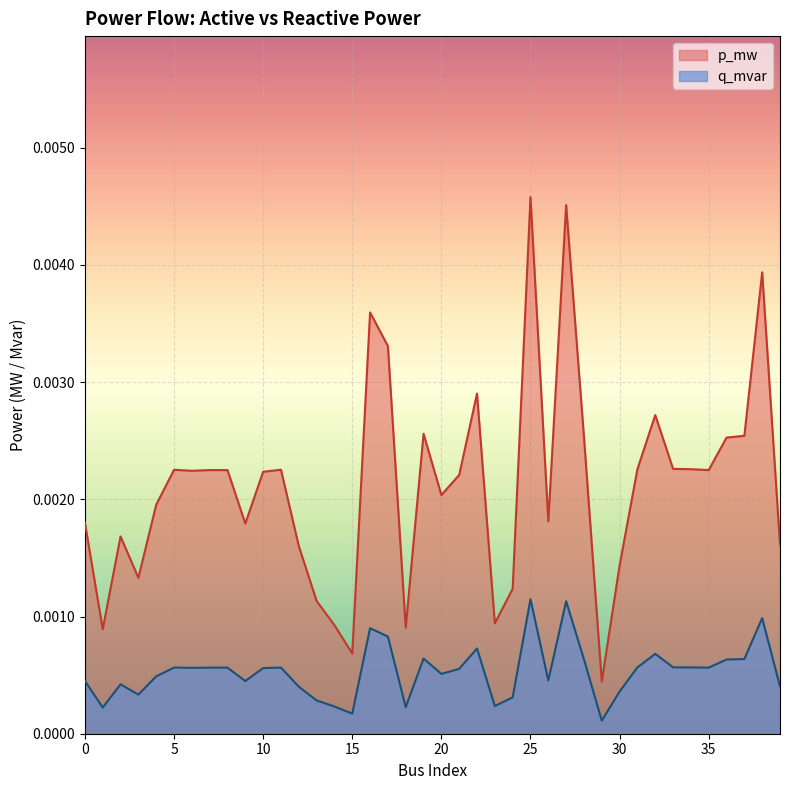

True or false: p_mw has a value of 0.0 at 15.

True